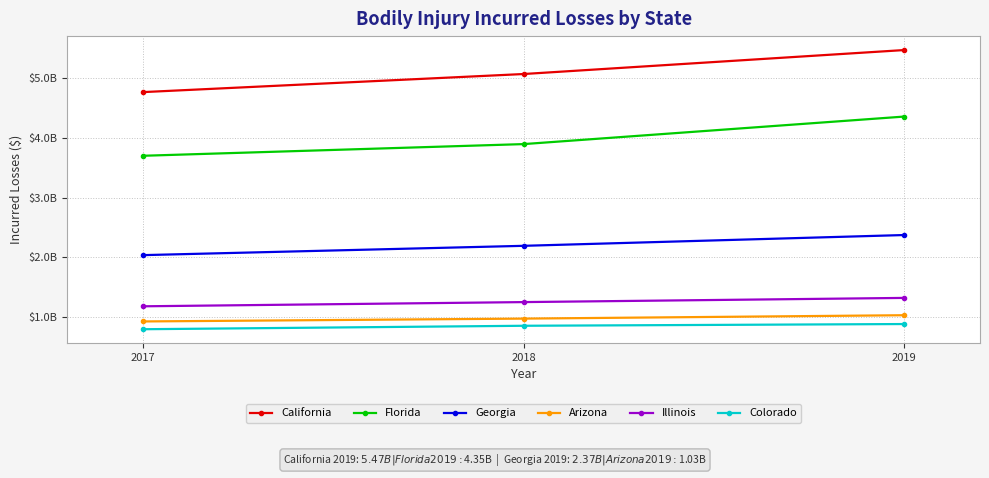

Rank the series at 2019 from lowest to highest value.

Colorado, Arizona, Illinois, Georgia, Florida, California